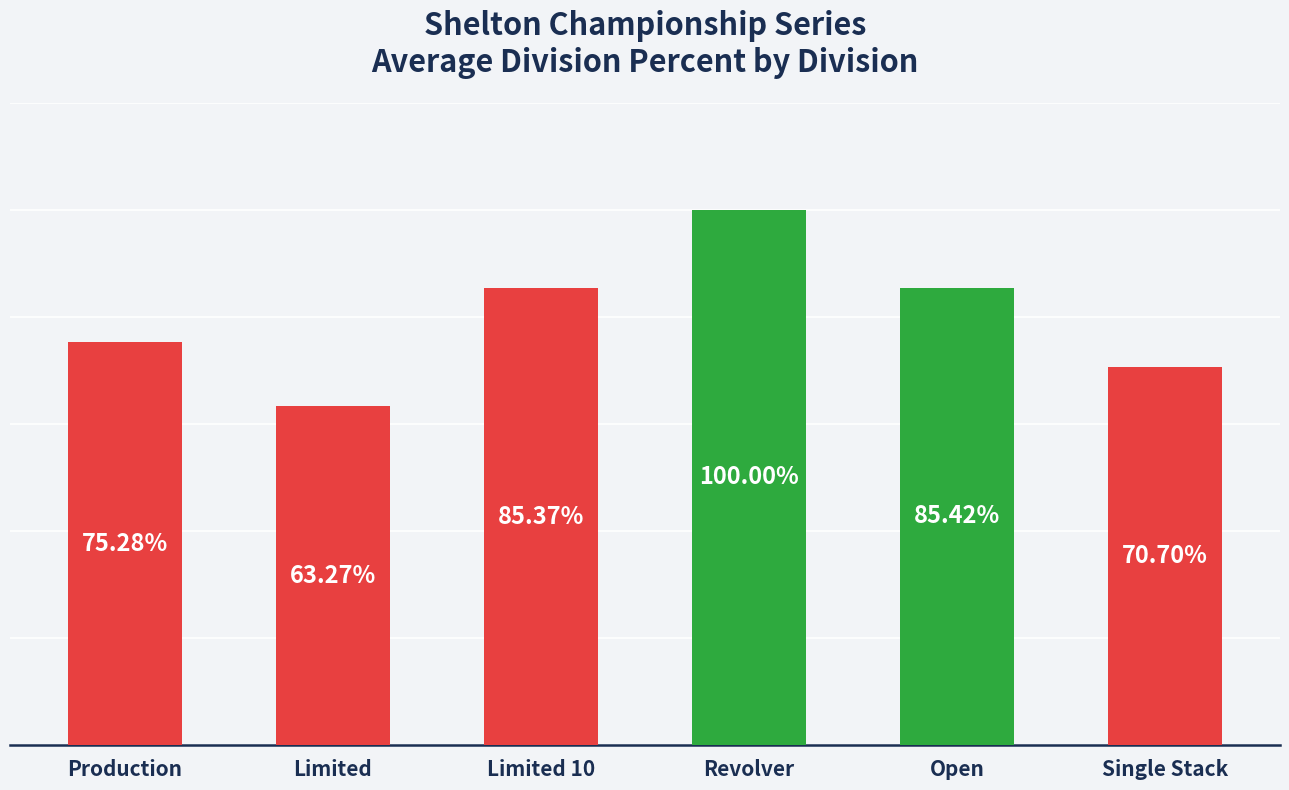

Which has a higher value, Limited 10 or Open?

Open